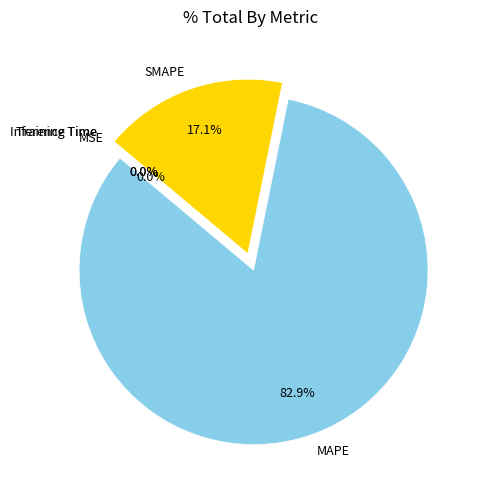

How much of the chart is everything except MAPE?

17.1%